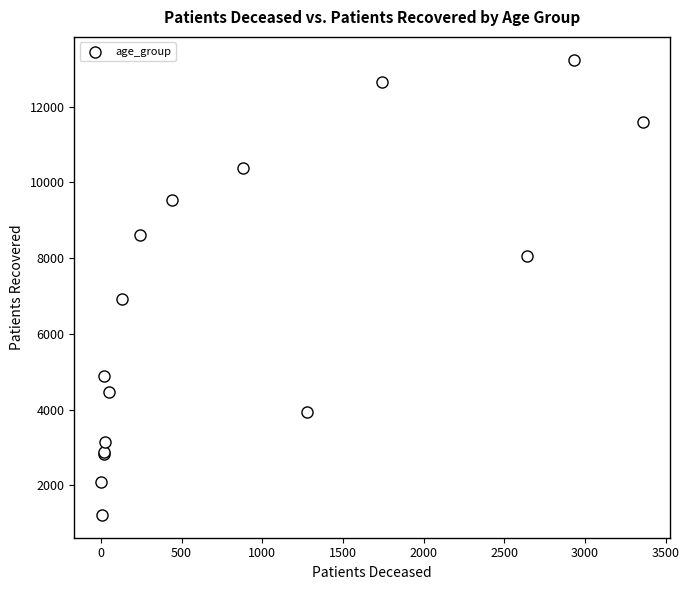

What Y value in the scatter plot is closest to 7231?

6934